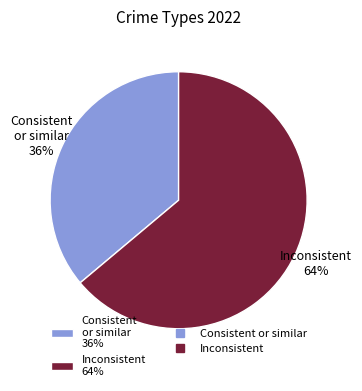

Is there a majority slice in this chart?

Yes